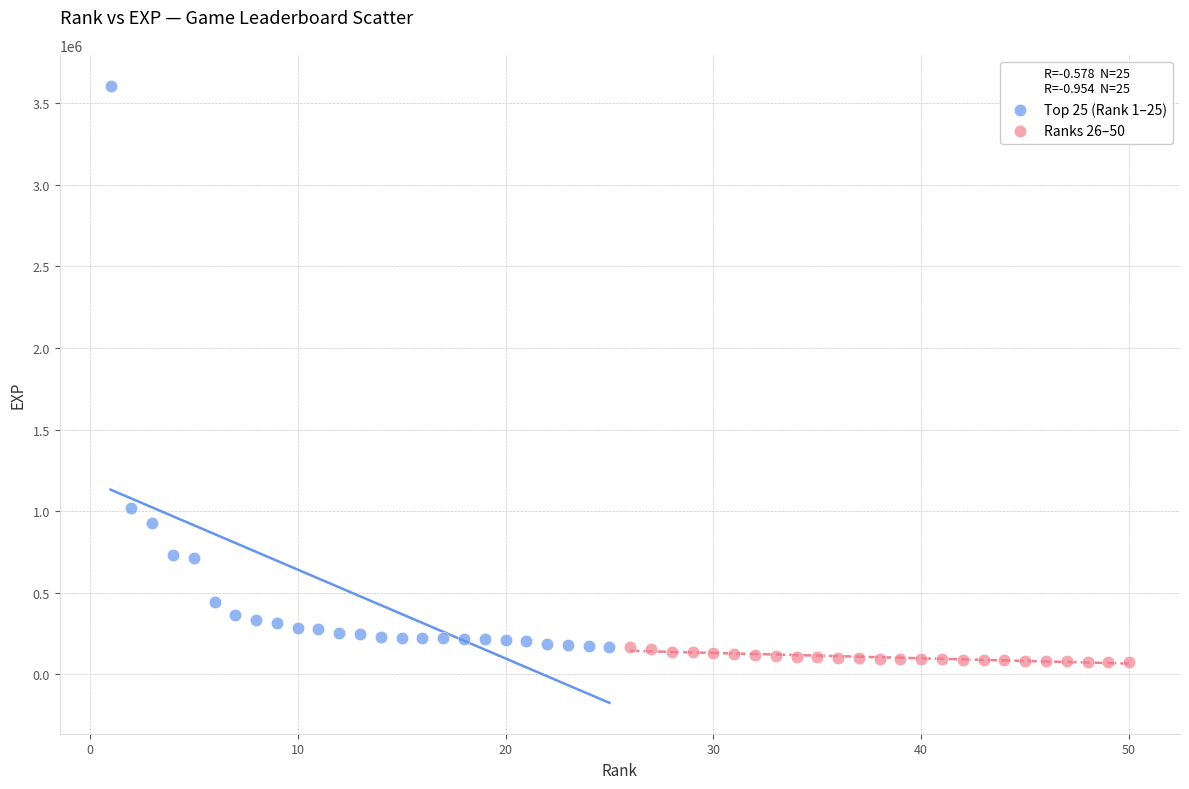

Which series contains the lowest Y value?

Ranks 26–50